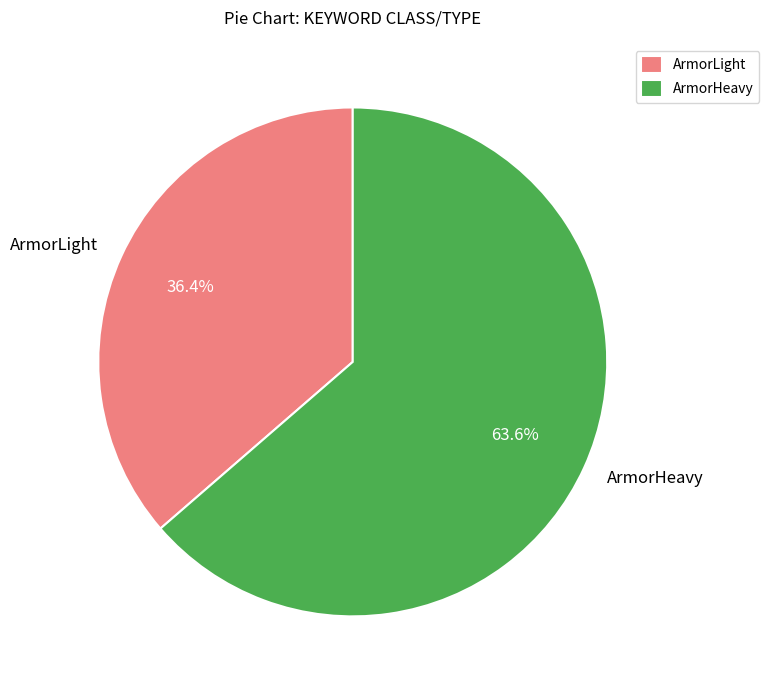

Count the number of slices in the pie.

2